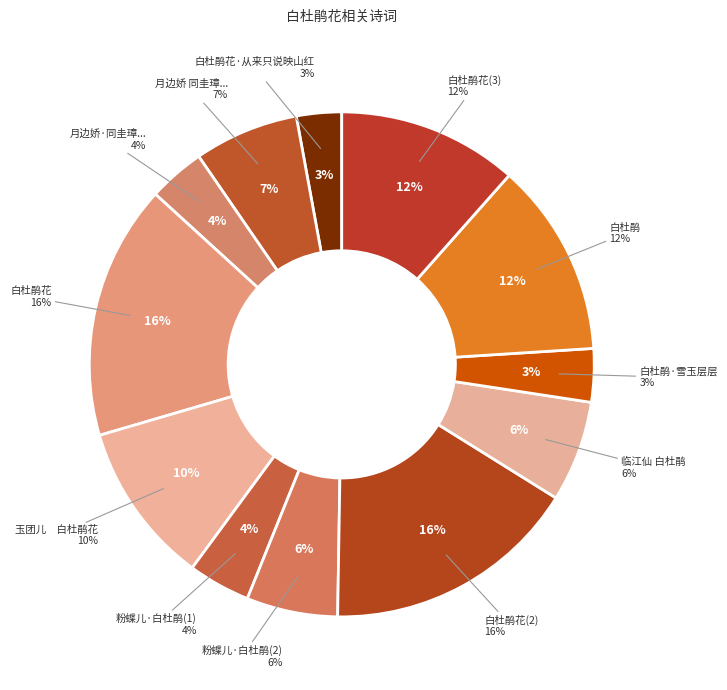

Is the sum of 白杜鹃花 and 白杜鹃花 greater than half?

No